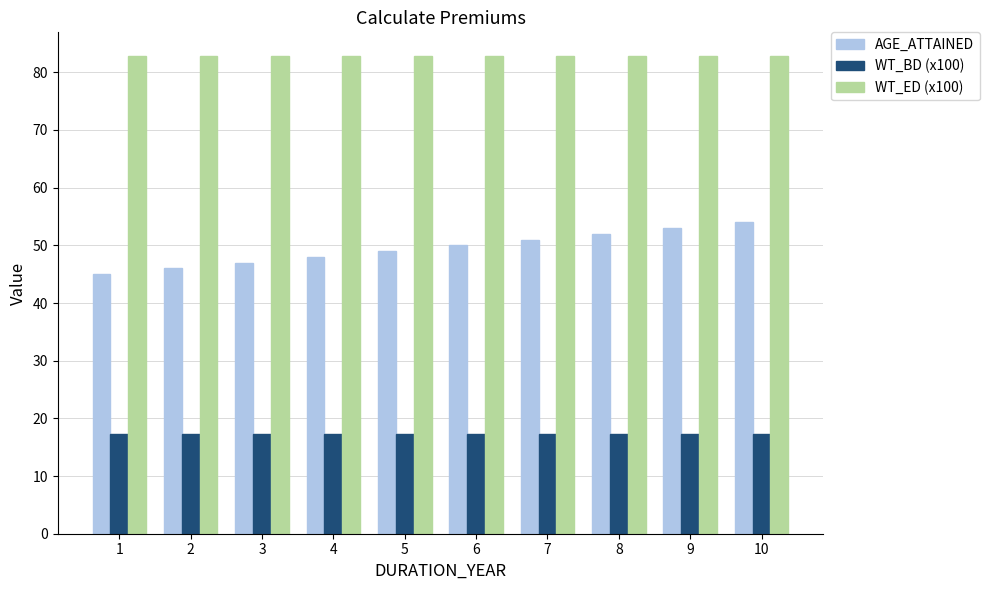

What is the difference between the AGE_ATTAINED values at 3 and 5?

2.0